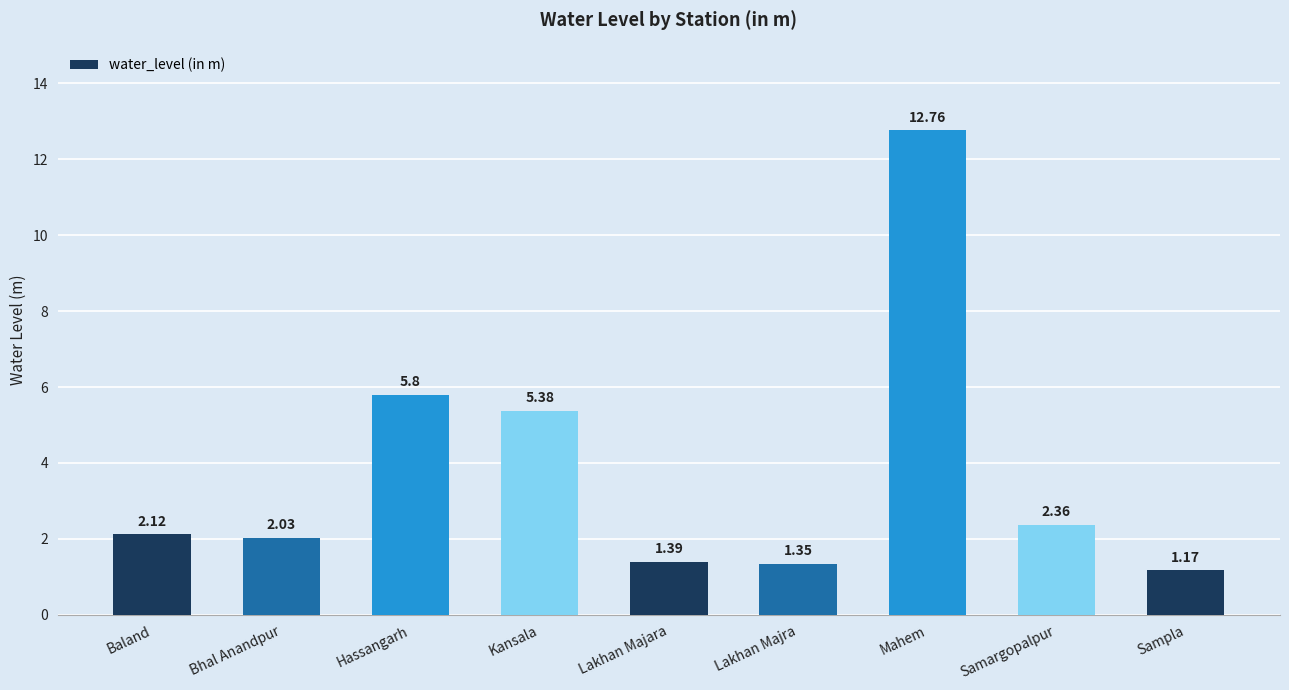

Count the number of categories in the chart.

9